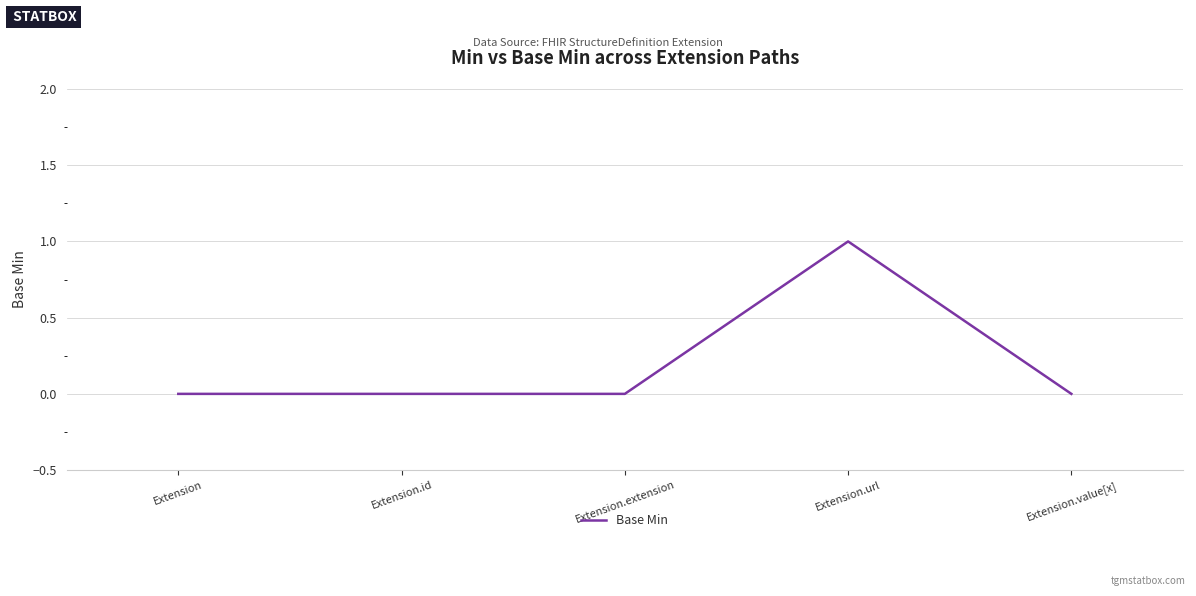

How many lines are shown in the chart?

1